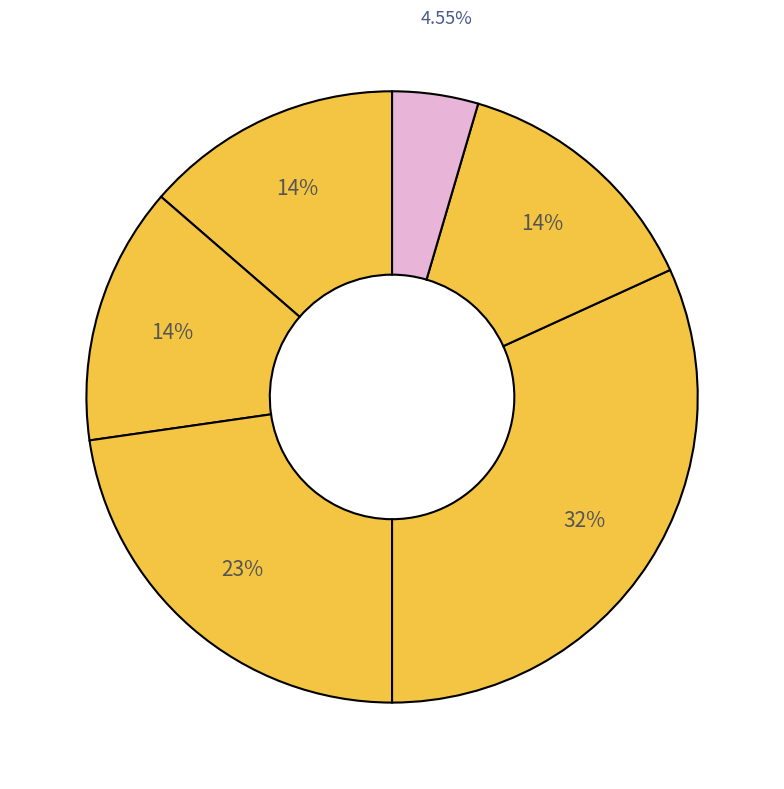

Count the number of slices in the pie.

6